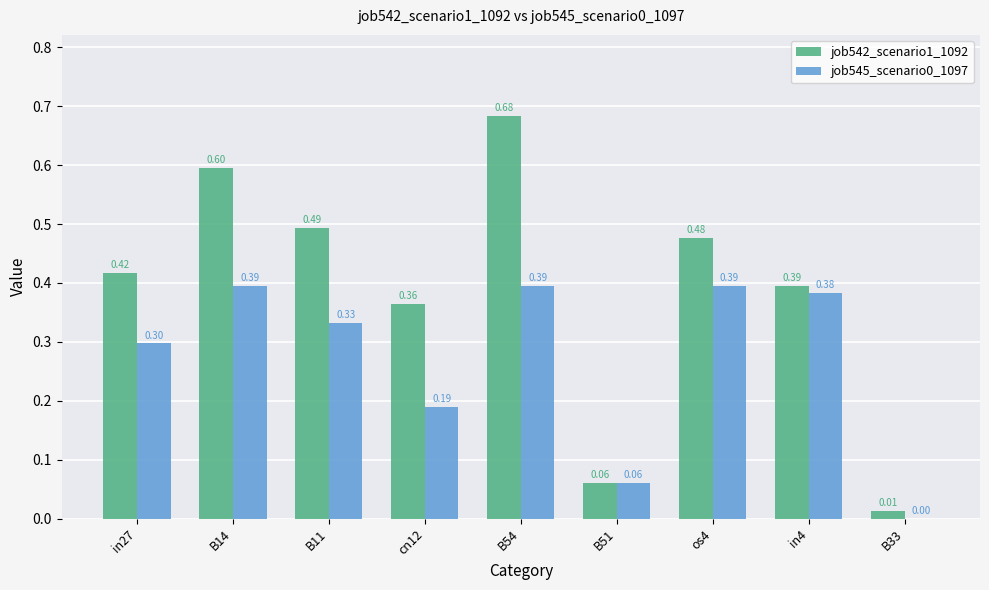

Which series has the largest total across all categories?

job542_scenario1_1092